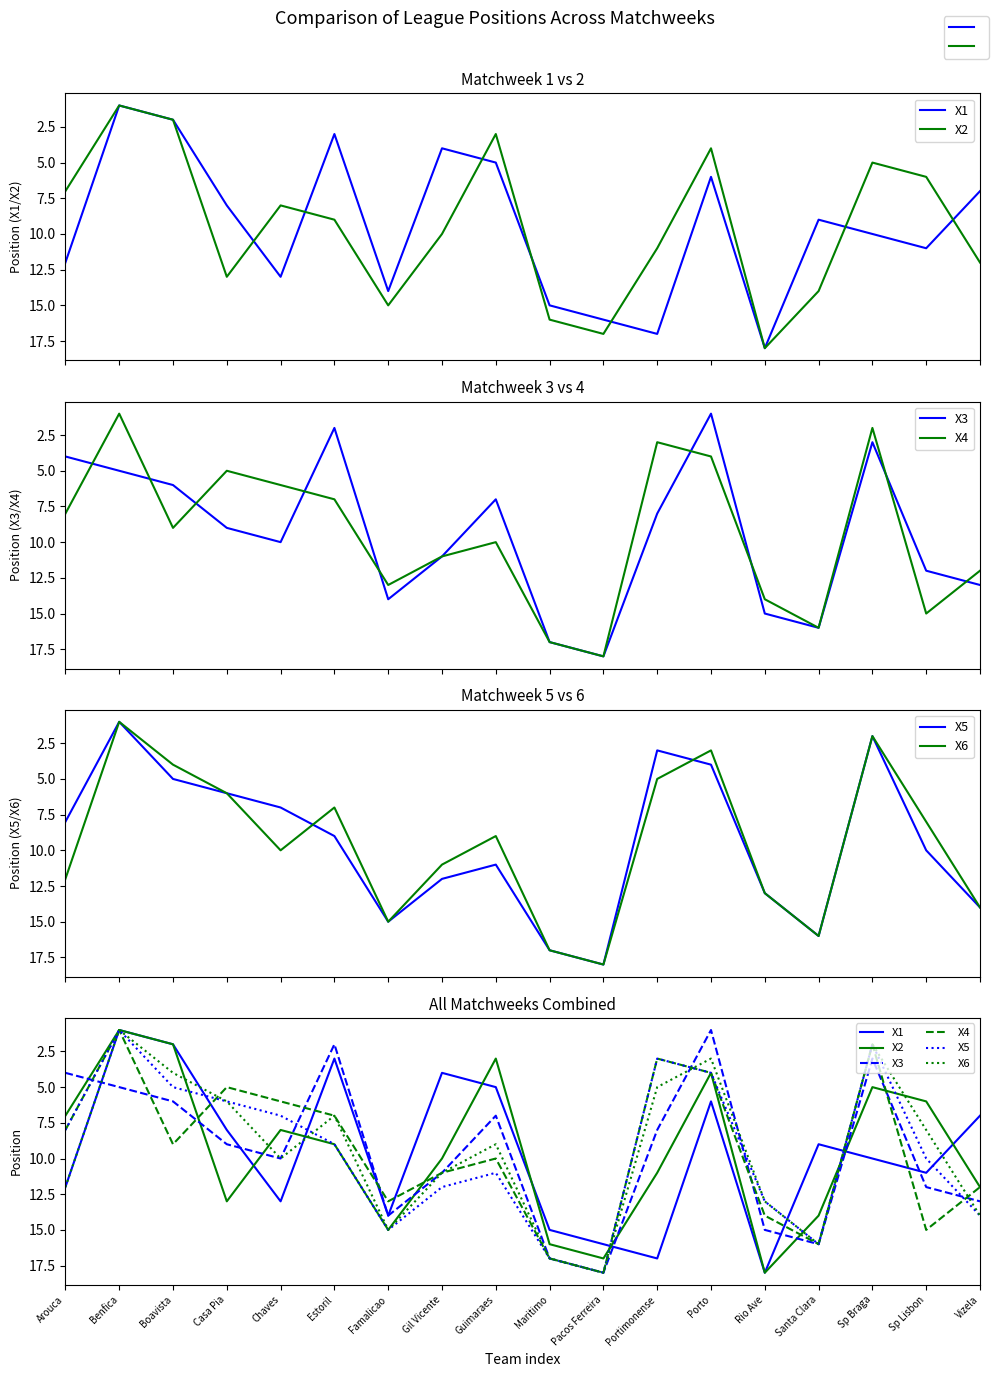

Where does the X3 series first go above 10?

Famalicao